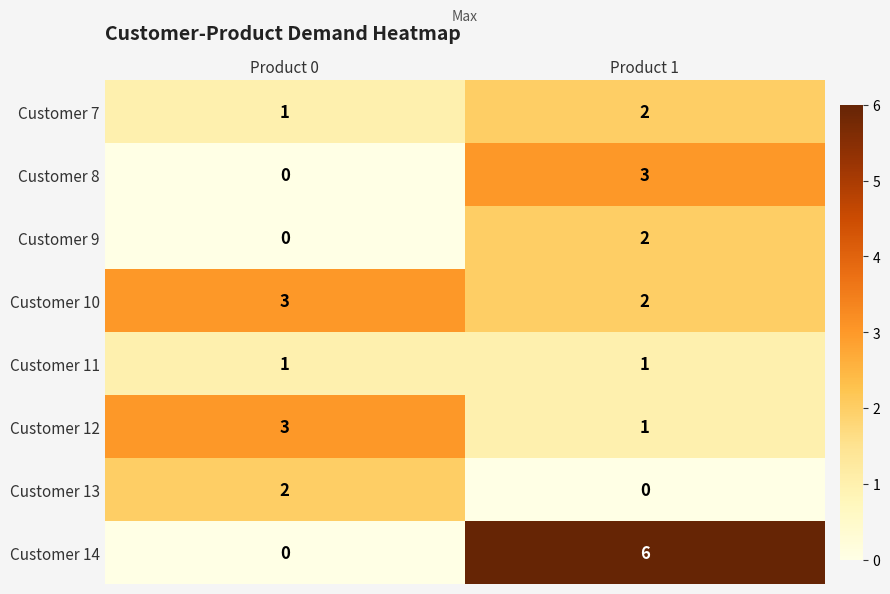

How many categories are shown in the chart?

2